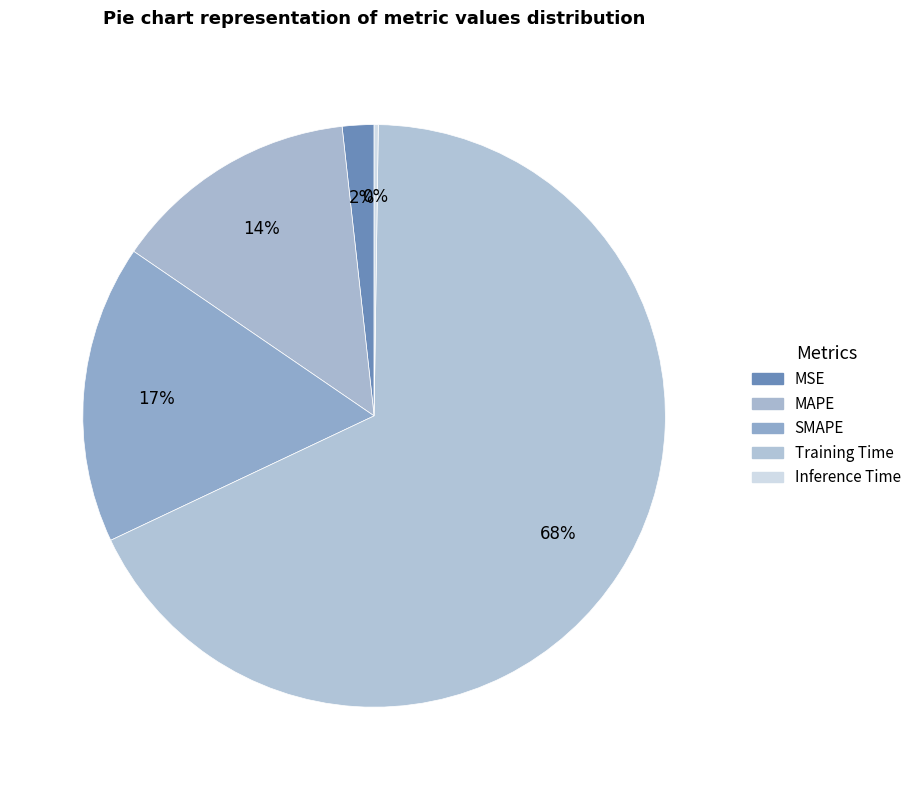

How many segments does this pie chart have?

5